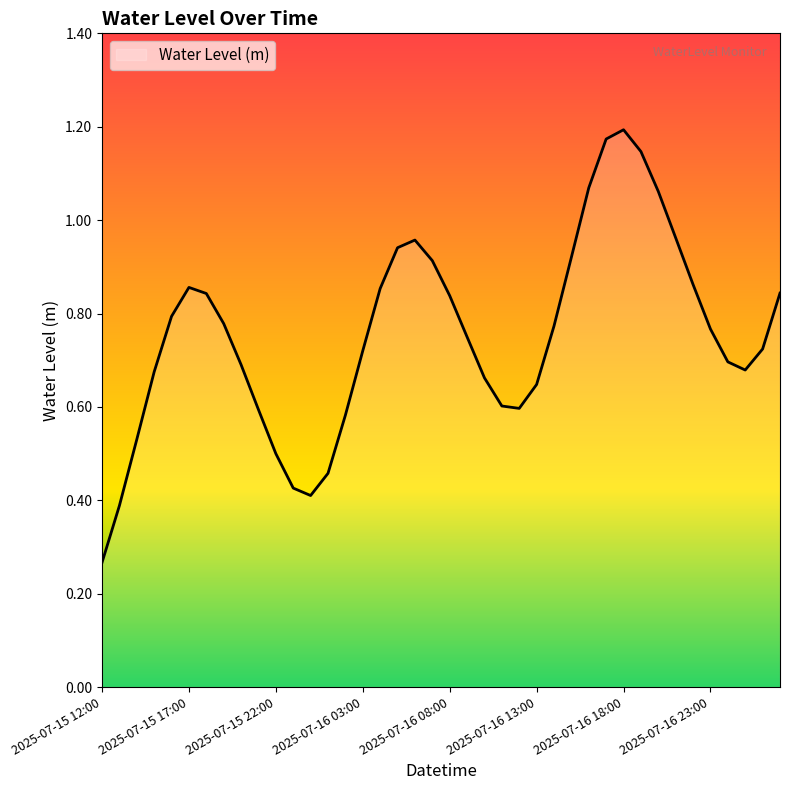

What is the difference between the maximum and second lowest values?

0.8